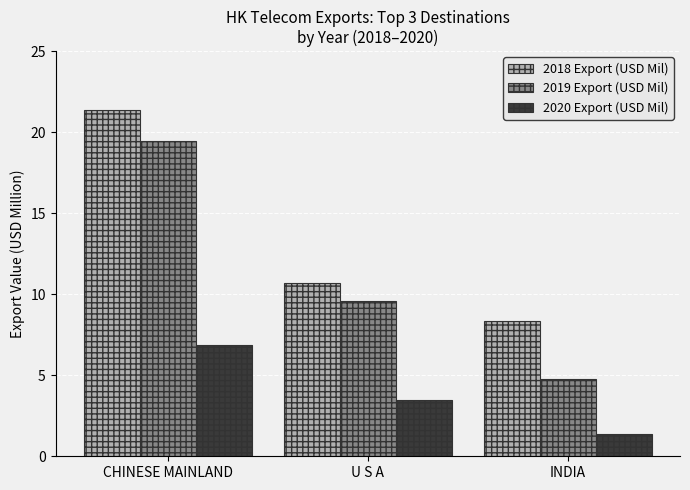

What is the spread (max minus min) of values at INDIA?

7.0